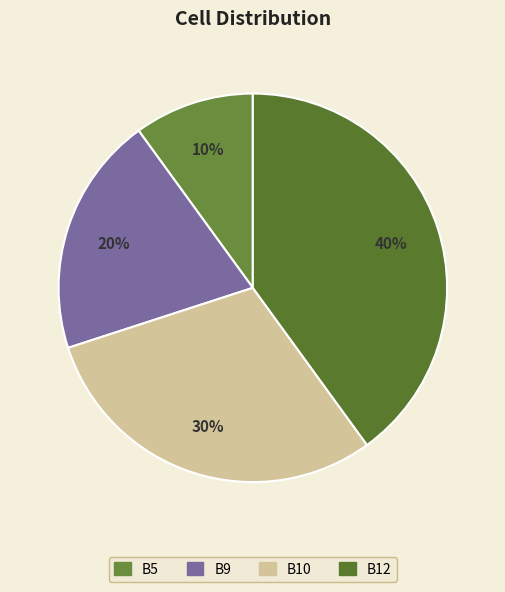

Count the number of slices in the pie.

4